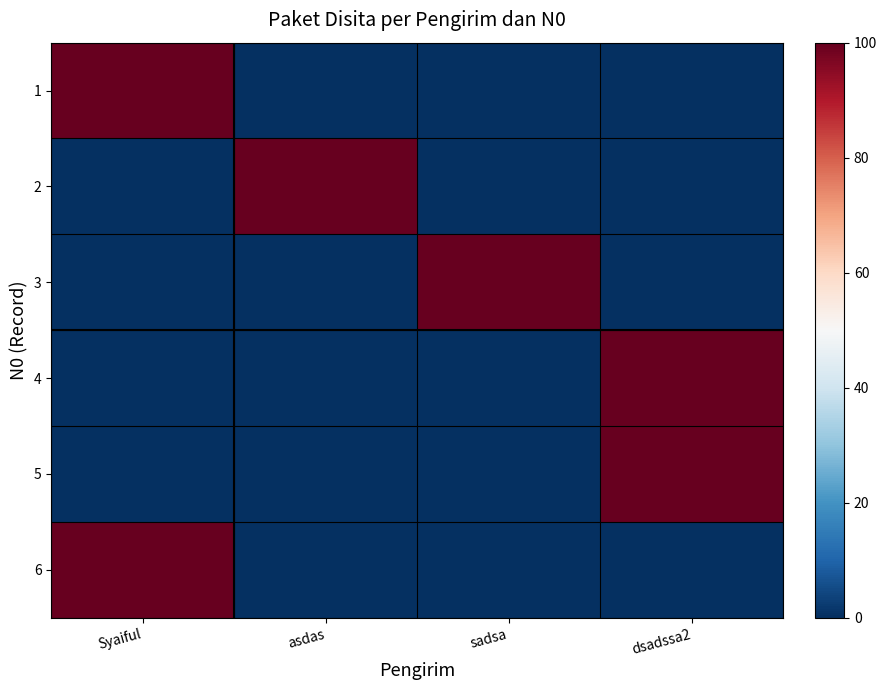

At sadsa, list the series in order from largest to smallest.

3, 1, 2, 4, 5, 6